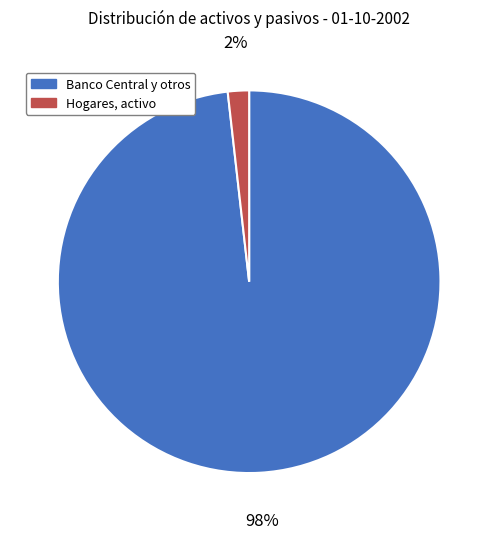

How many segments does this pie chart have?

2